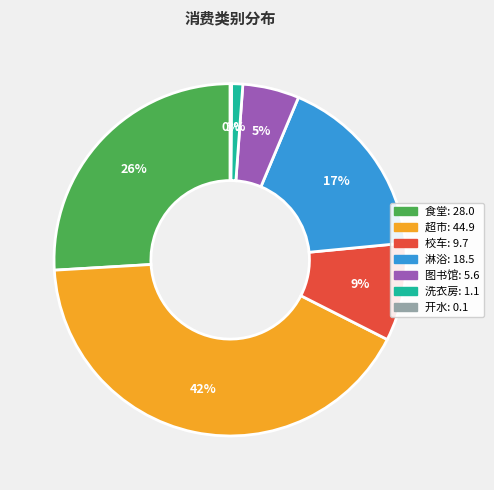

Is there any slice that represents more than half of the pie?

No